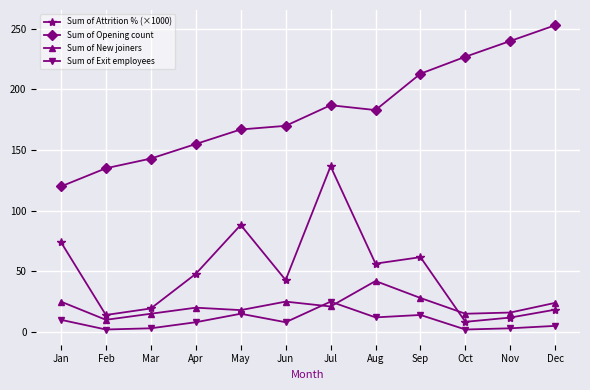

In Sum of New joiners, how many points are lower than both neighbors (excluding endpoints)?

4